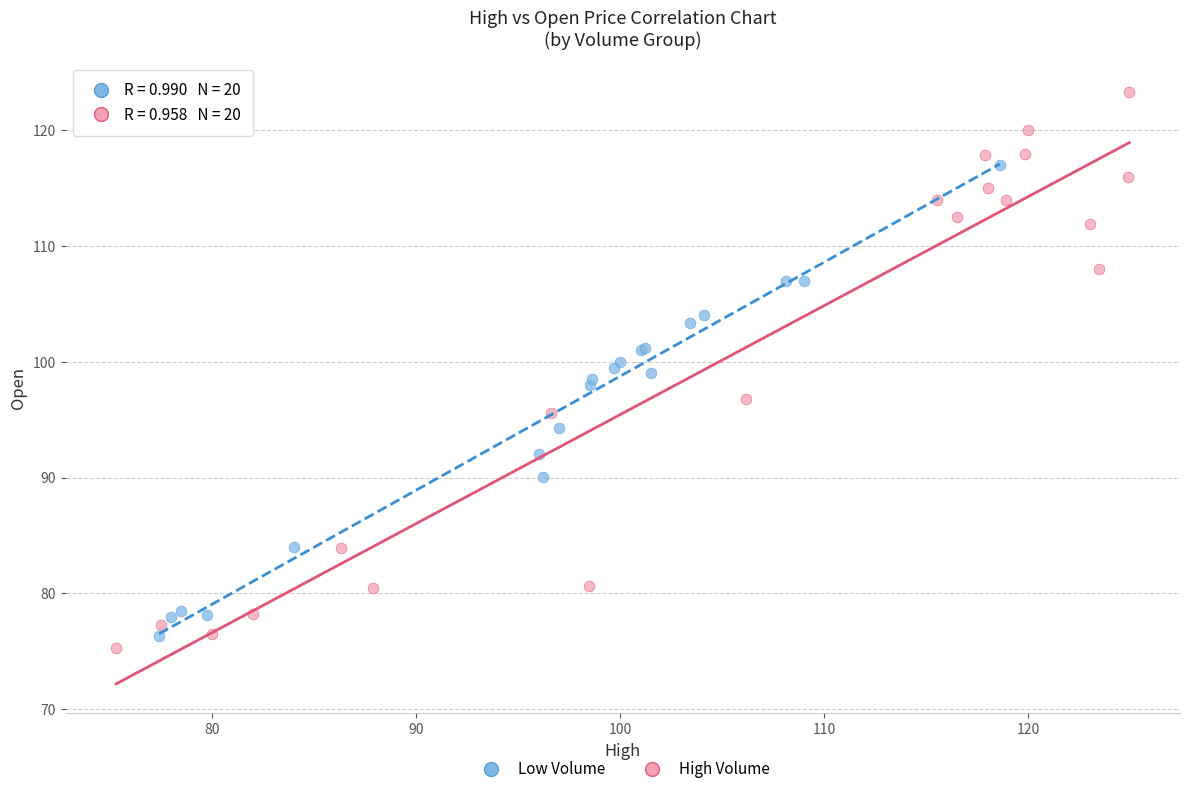

Which series contains the highest Y value?

High Volume